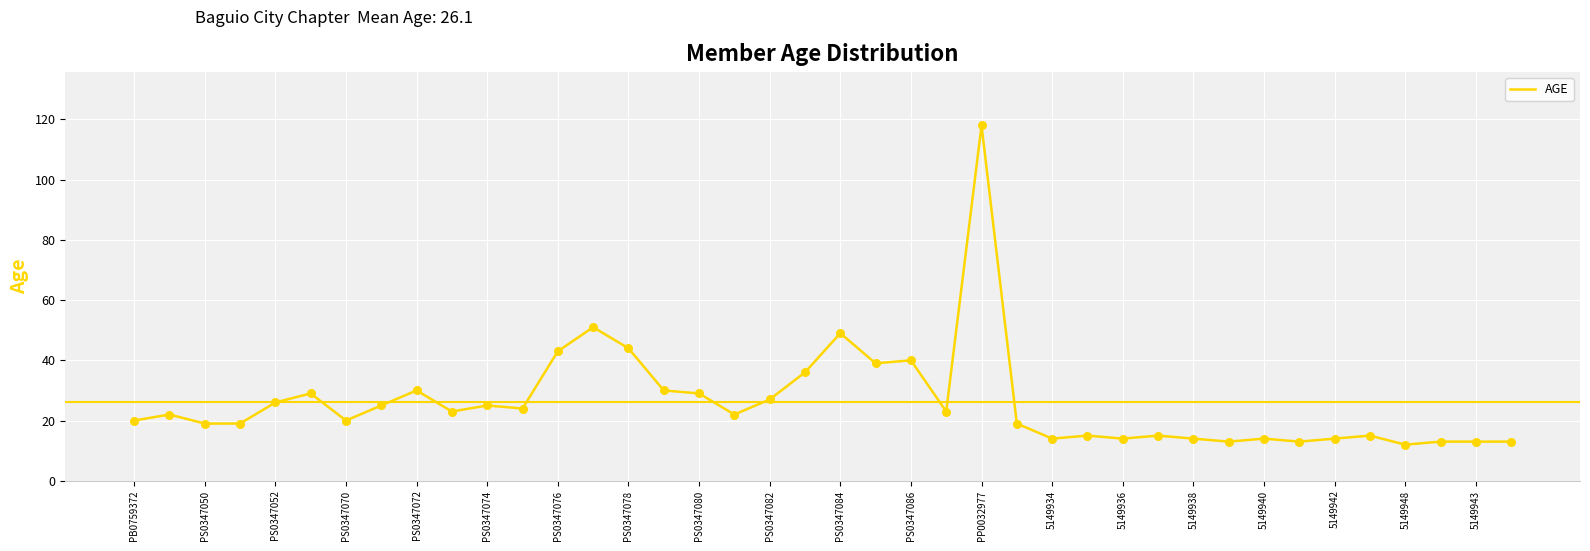

What is the minimum value shown in the chart?

12